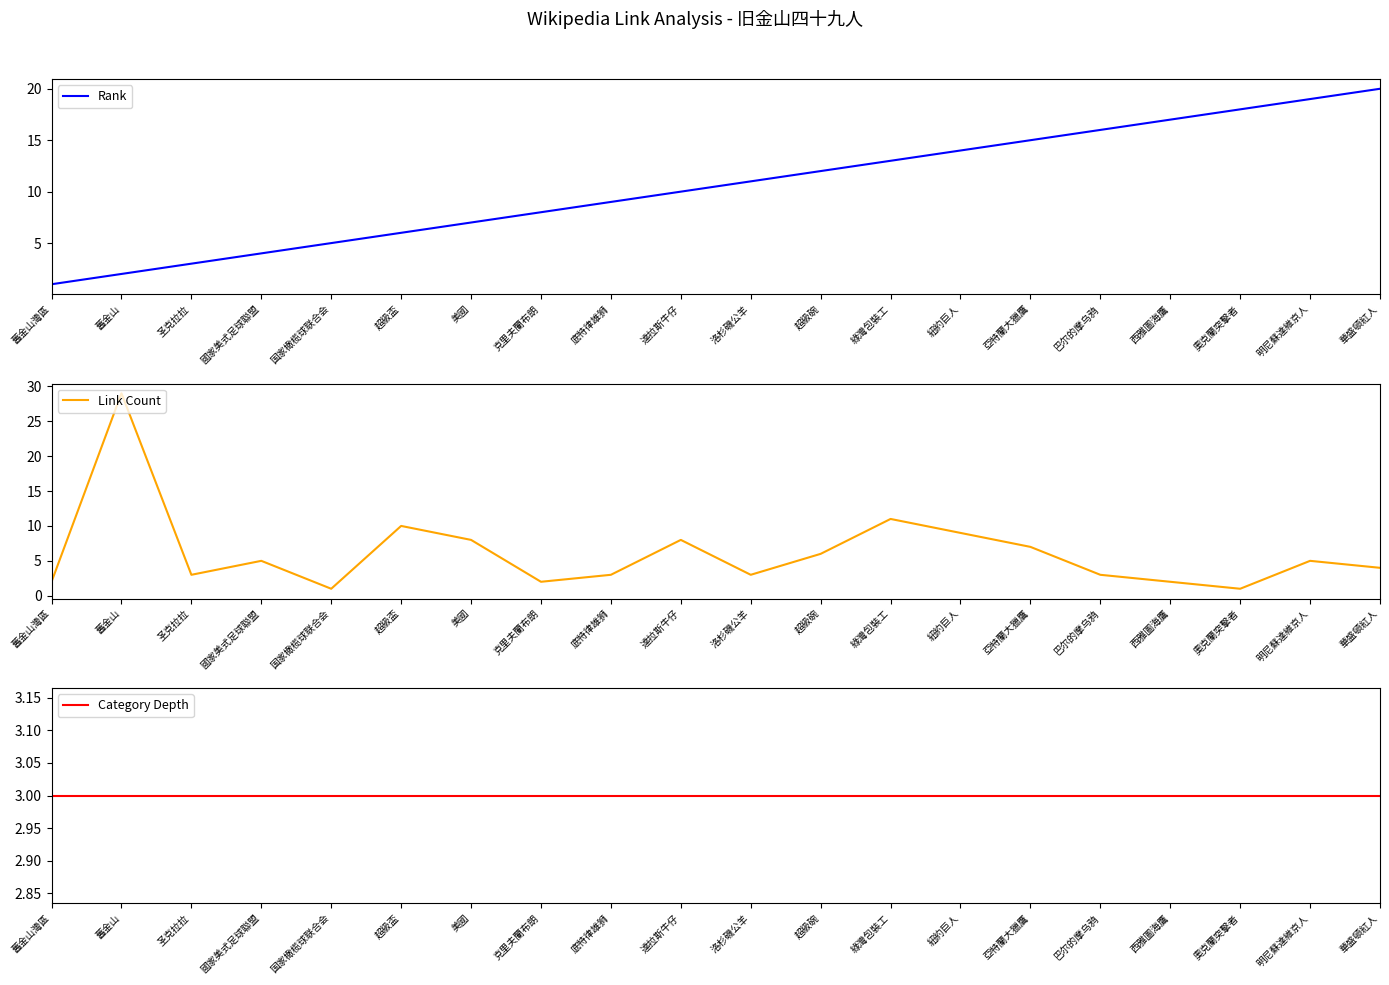

What is the value of the Category Depth point at the 2nd from the left?

3